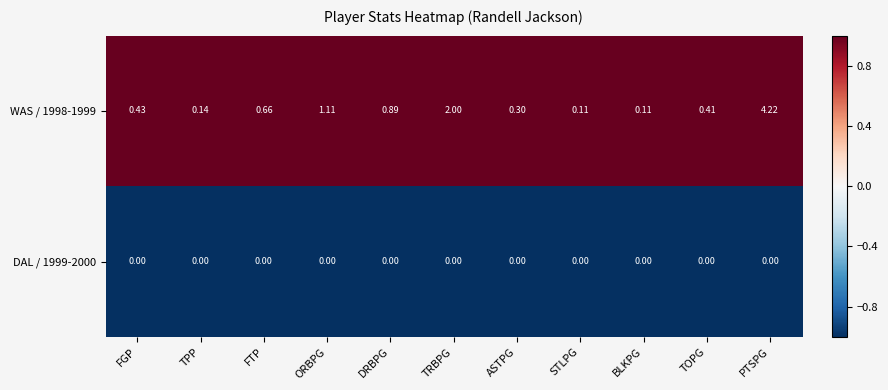

Where is WAS / 1998-1999 nearest to the value 2?

TRBPG